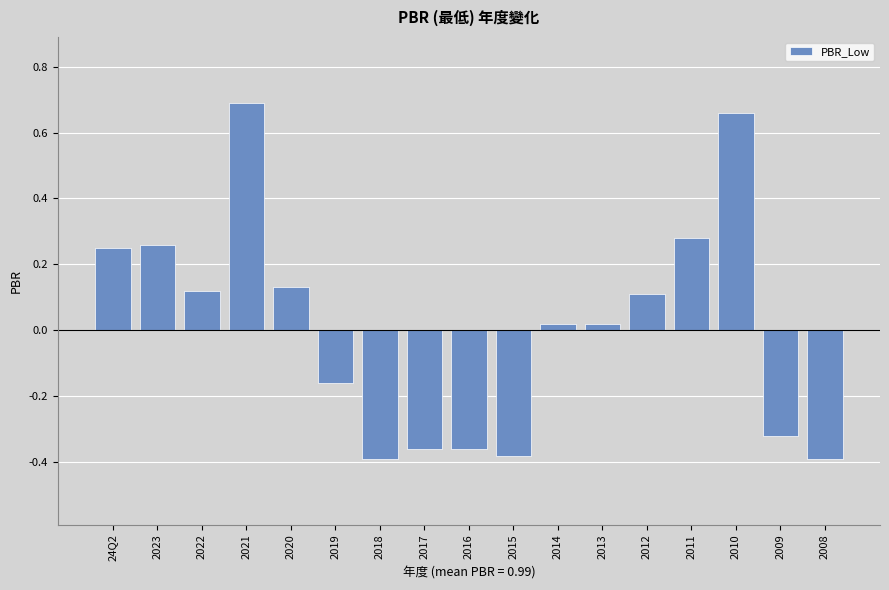

Which label corresponds to the largest value in the chart?

2021